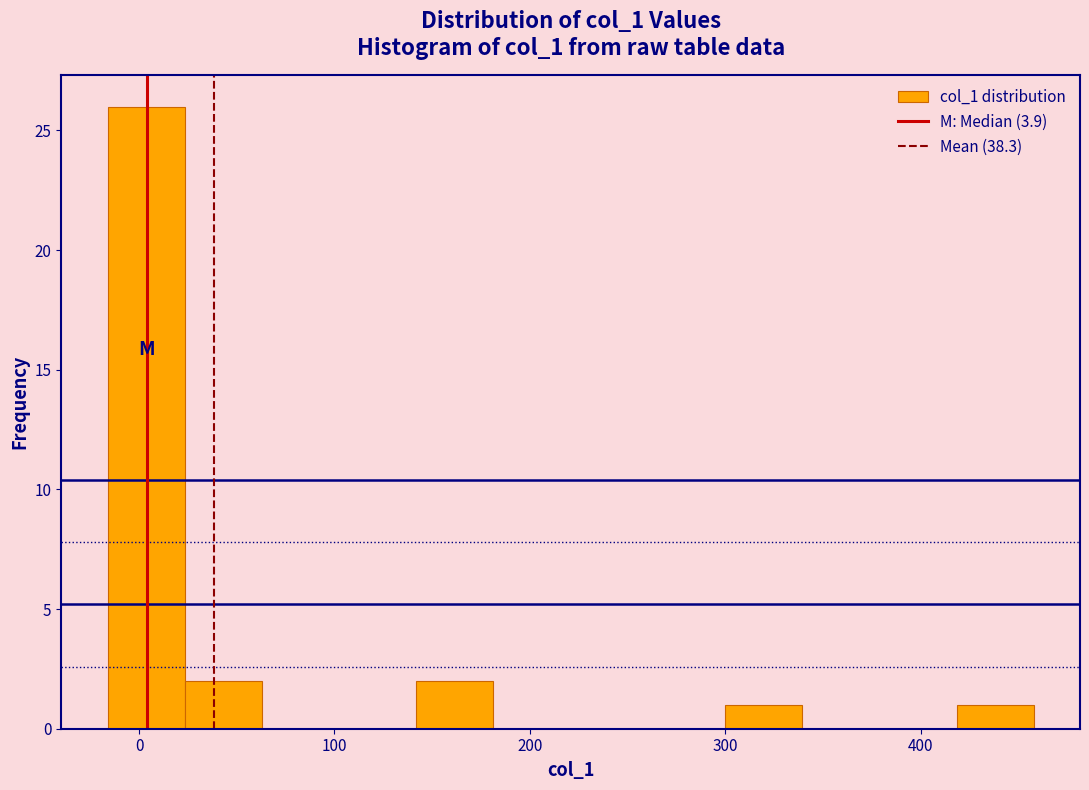

Around what value on the x-axis is the tallest bar? Give the approximate position of its centre, as read against the axis.

0